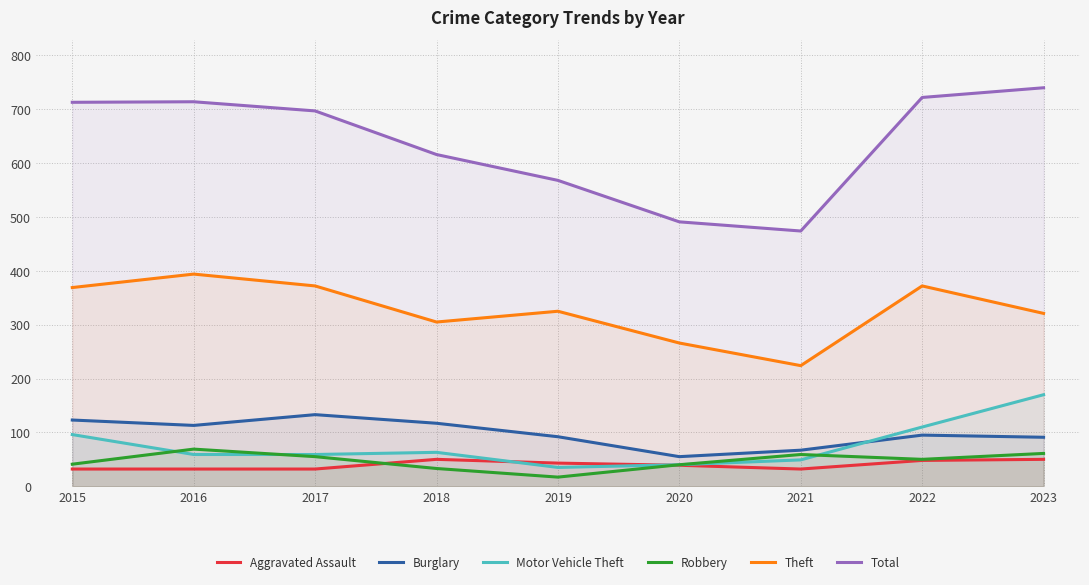

Rank the series at 2018 from lowest to highest value.

Robbery, Aggravated Assault, Motor Vehicle Theft, Burglary, Theft, Total